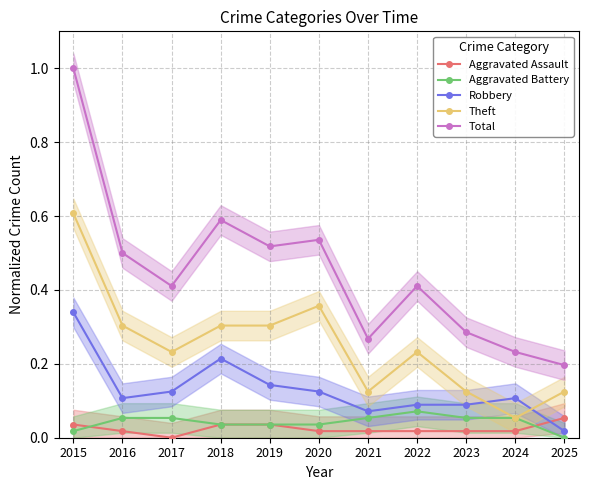

Which series has the largest range (max minus min)?

Total